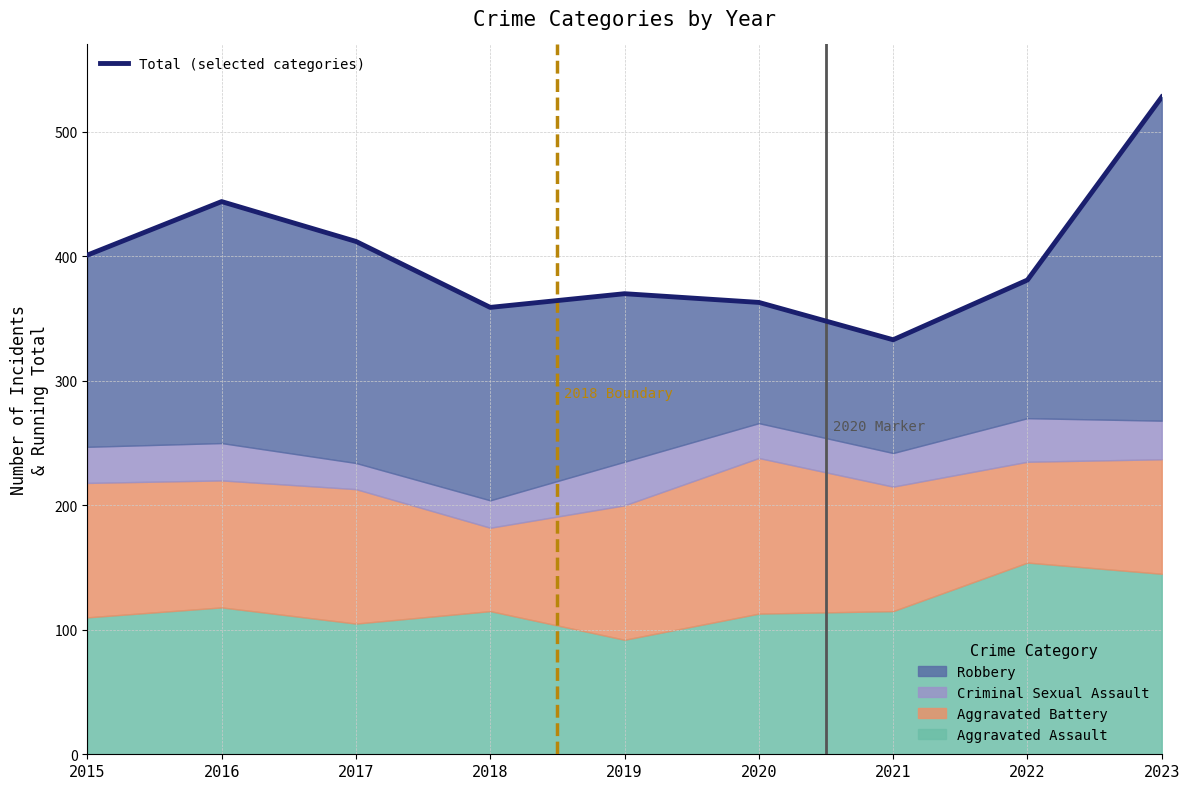

Does the chart have visible grid lines?

Yes